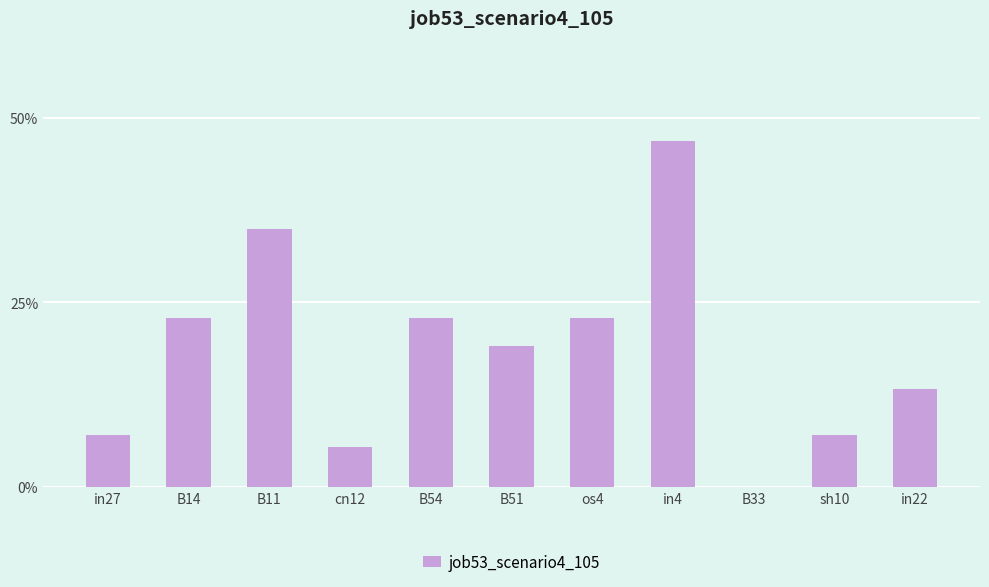

Reading left to right, transcribe all the data shown in this chart.

0.1	0.2	0.3	0.1	0.2	0.2	0.2	0.5	0.0	0.1	0.1